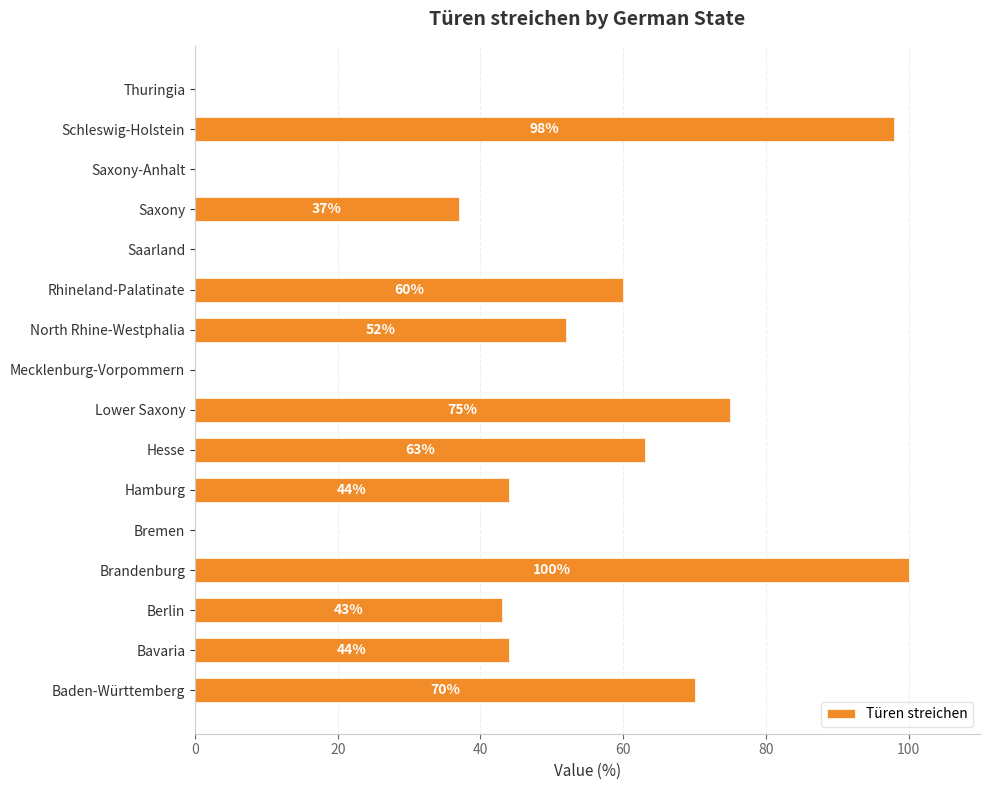

Which has a higher value, Brandenburg or Hesse?

Brandenburg